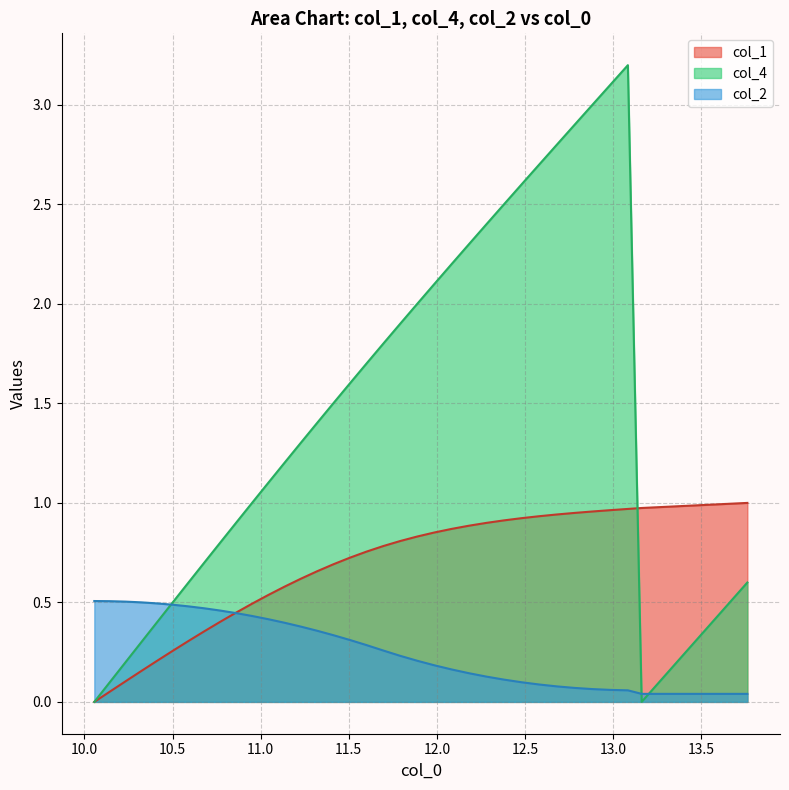

After their last crossing, which series has the higher values: col_2 or col_4?

col_4